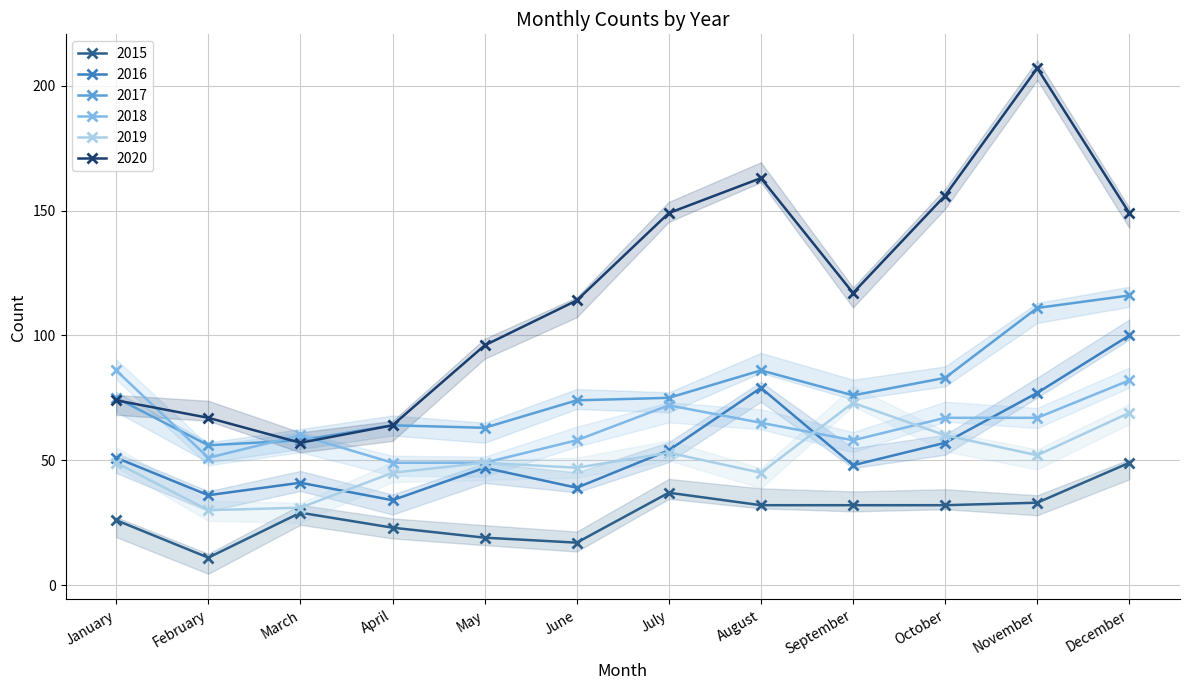

True or false: 2018 has a value of 67 at November.

True